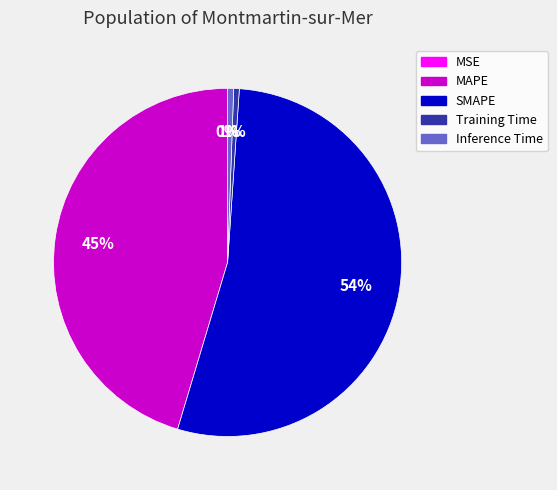

Which category has the biggest portion of the pie?

SMAPE